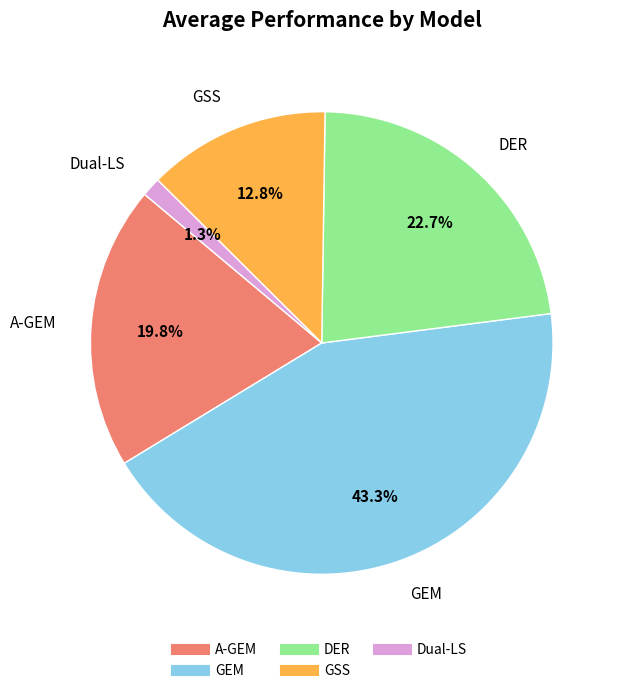

Do GSS and A-GEM together represent more than half of the pie?

No